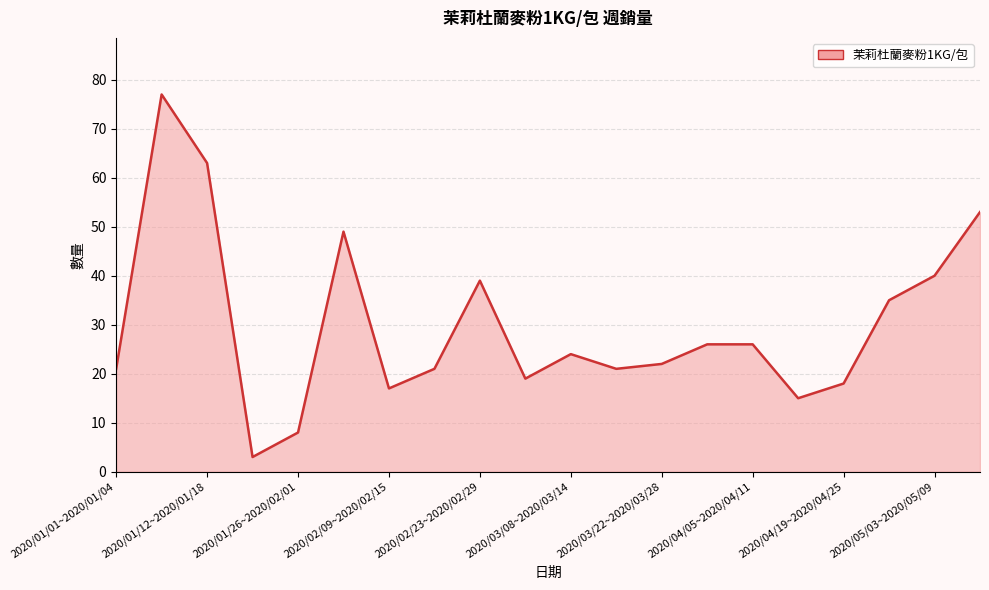

What is the greatest value displayed?

77